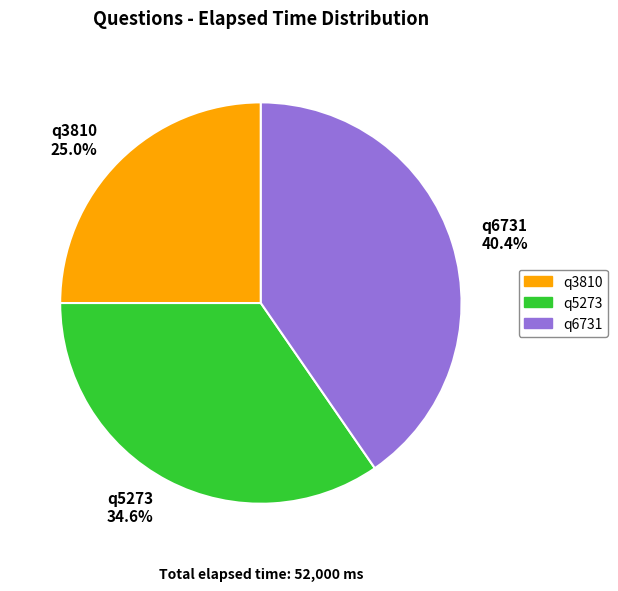

What is the smallest slice in the pie chart?

q3810